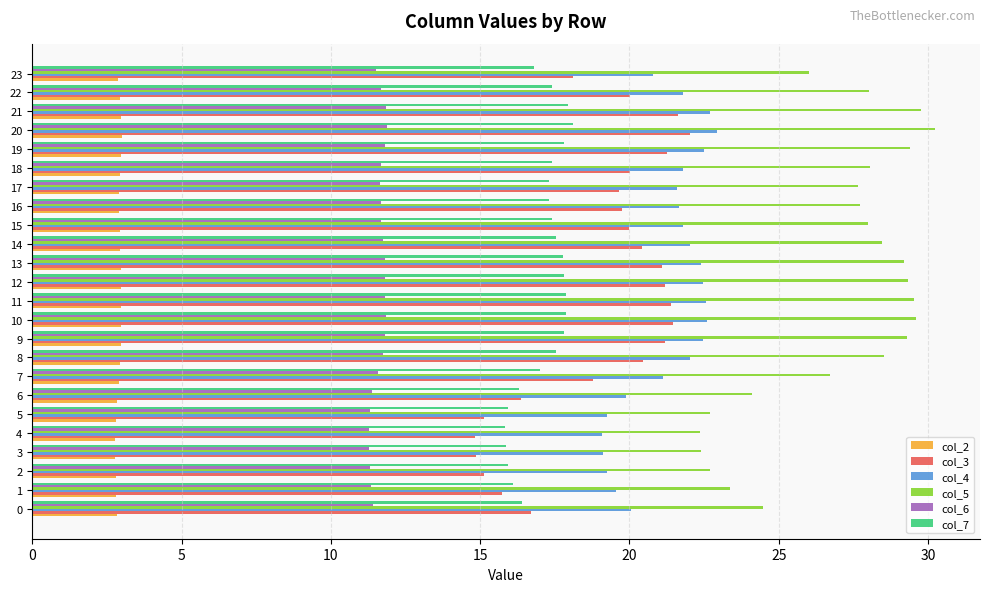

What is the difference between the col_7 values at 8 and 23?

0.7